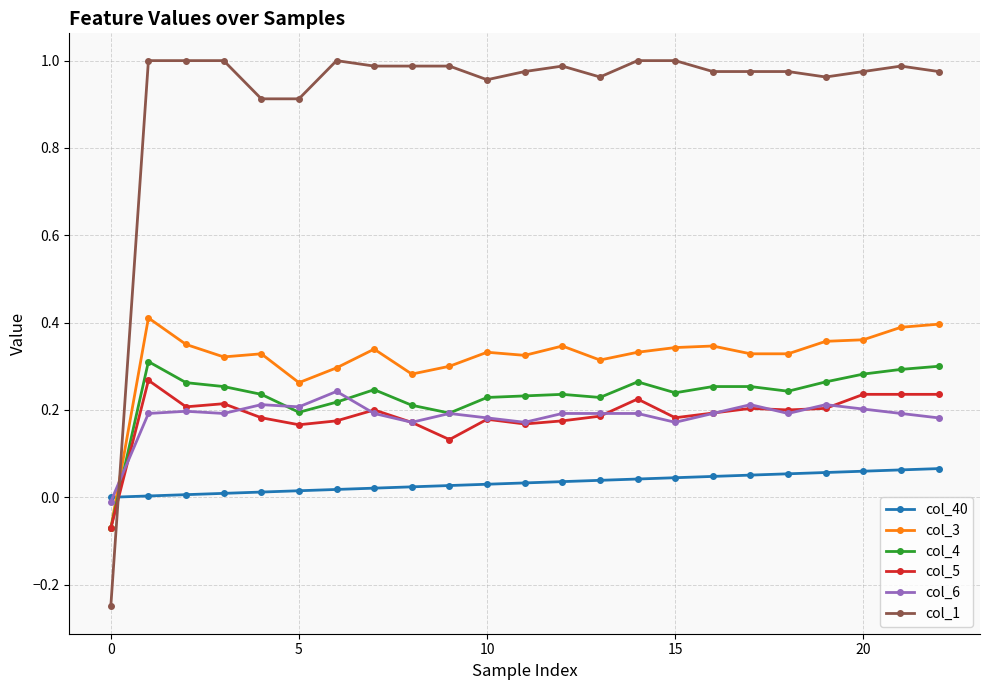

Which series has the widest spread of values?

col_1